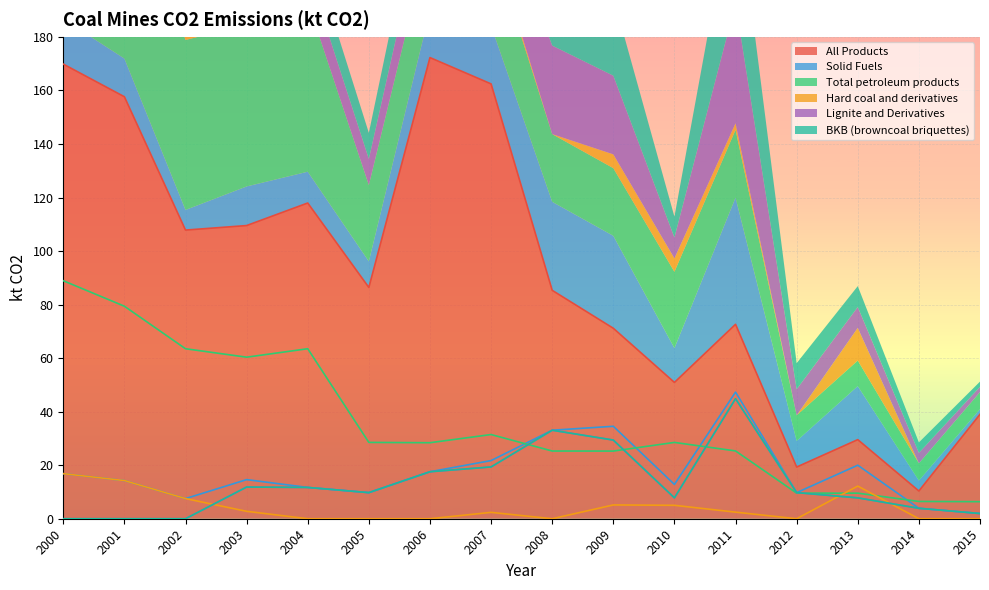

True or false: All Products and Hard coal and derivatives cross at least once.

False